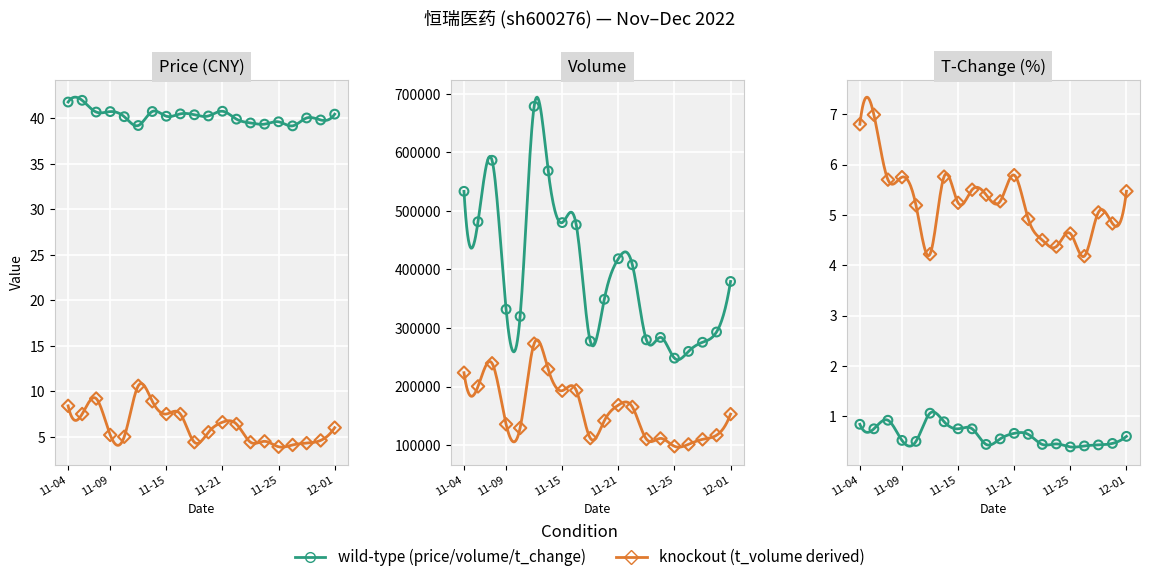

What is the total value across all series at 11-21?

586872.4